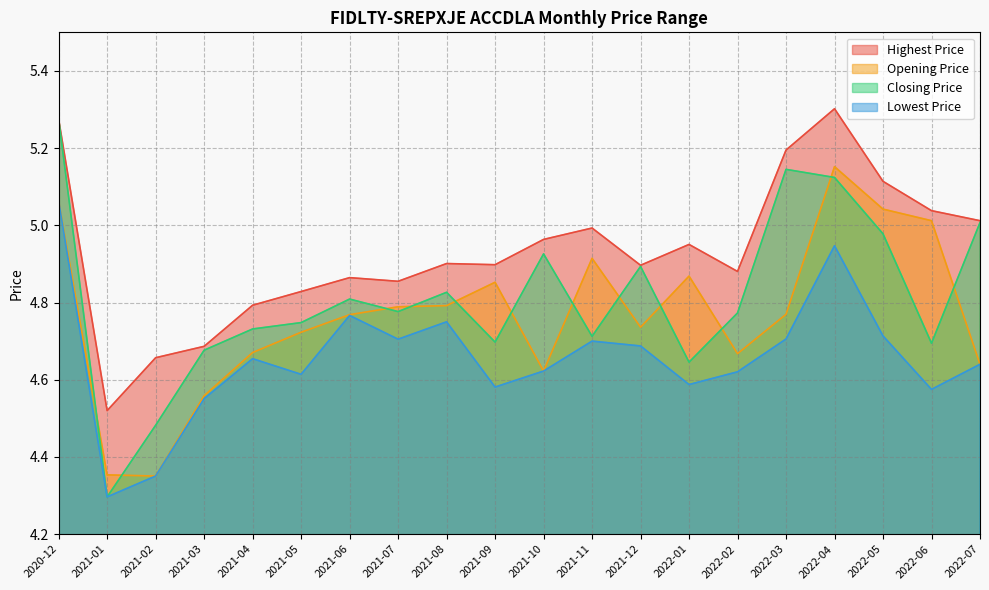

At 2022-03, list the series in order from smallest to largest.

Lowest Price, Opening Price, Closing Price, Highest Price